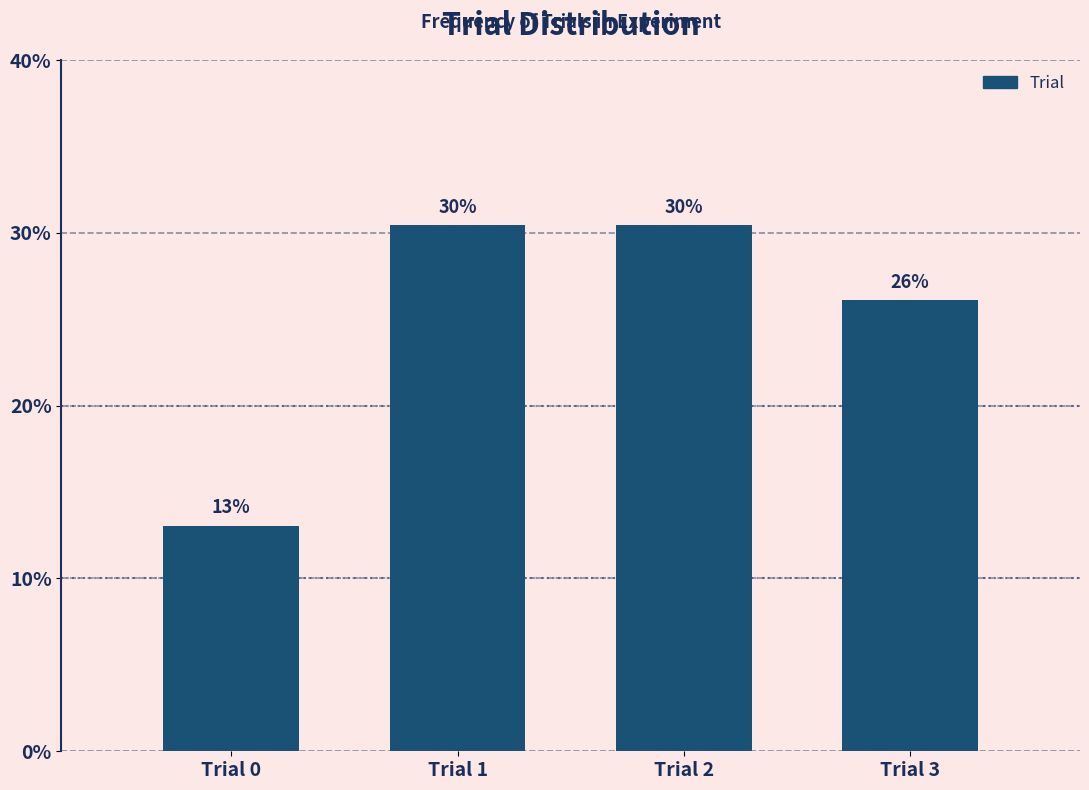

What is the value of the 1st bar from the left?

13.0